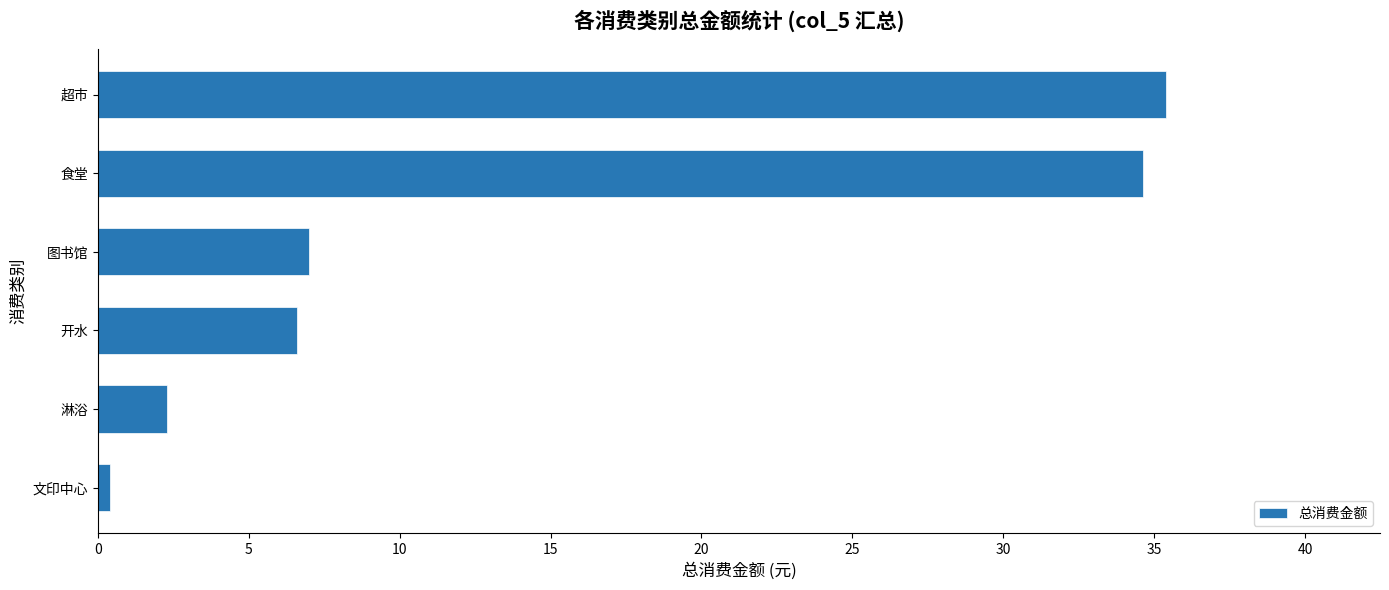

Reading top to bottom, transcribe all the data shown in this chart.

超市=35.4	食堂=34.6	图书馆=7.0	开水=6.6	淋浴=2.3	文印中心=0.4